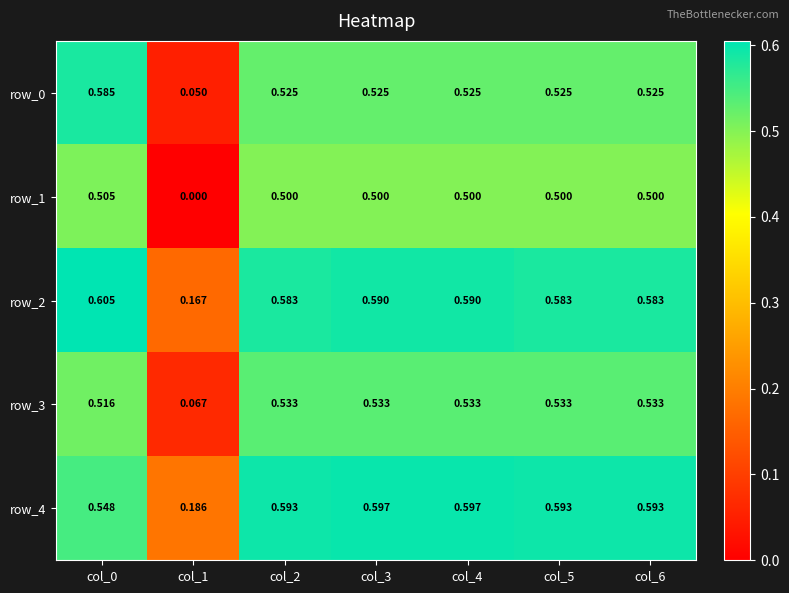

Which category has the highest value across all series?

col_0